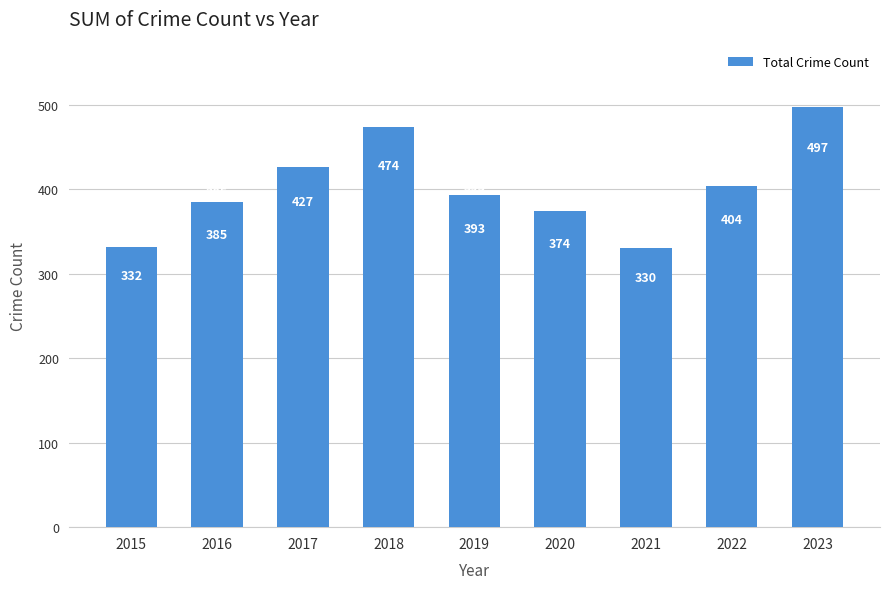

Where does the data first go above 393?

2017